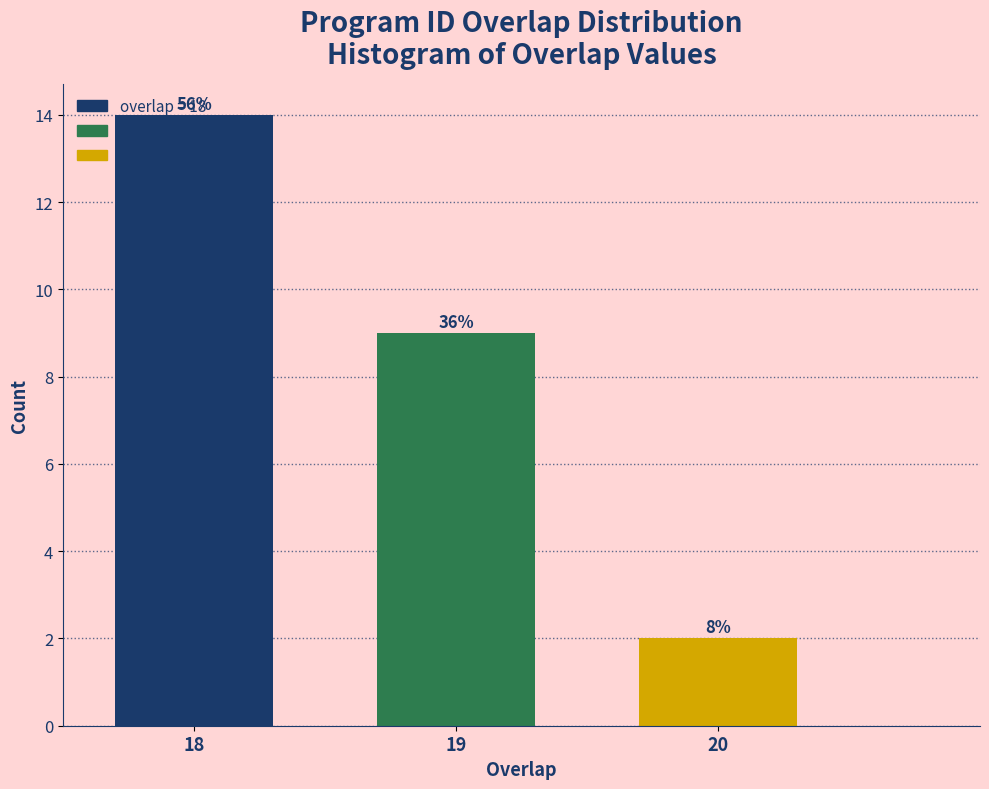

Are the bars horizontal?

No